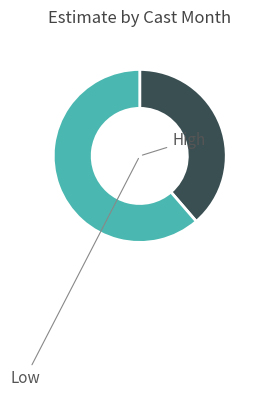

How many slices are in this pie chart?

2